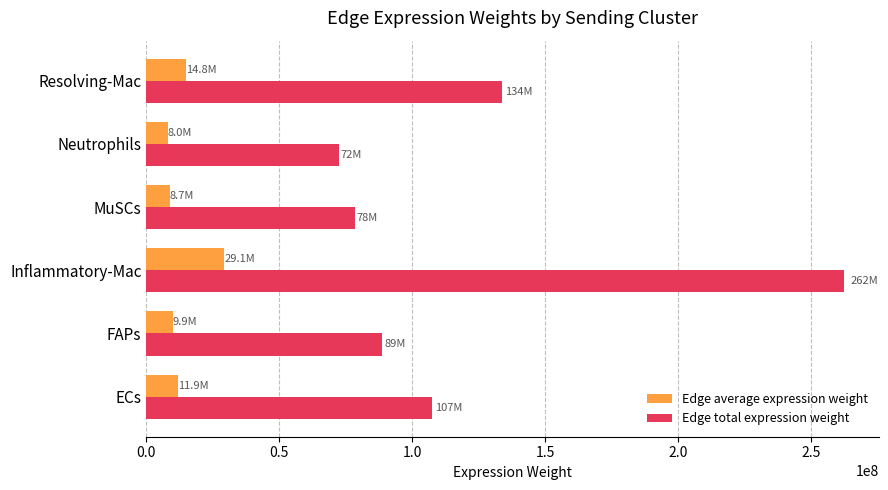

What is the difference between the Edge total expression weight values at FAPs and ECs?

18614677.8